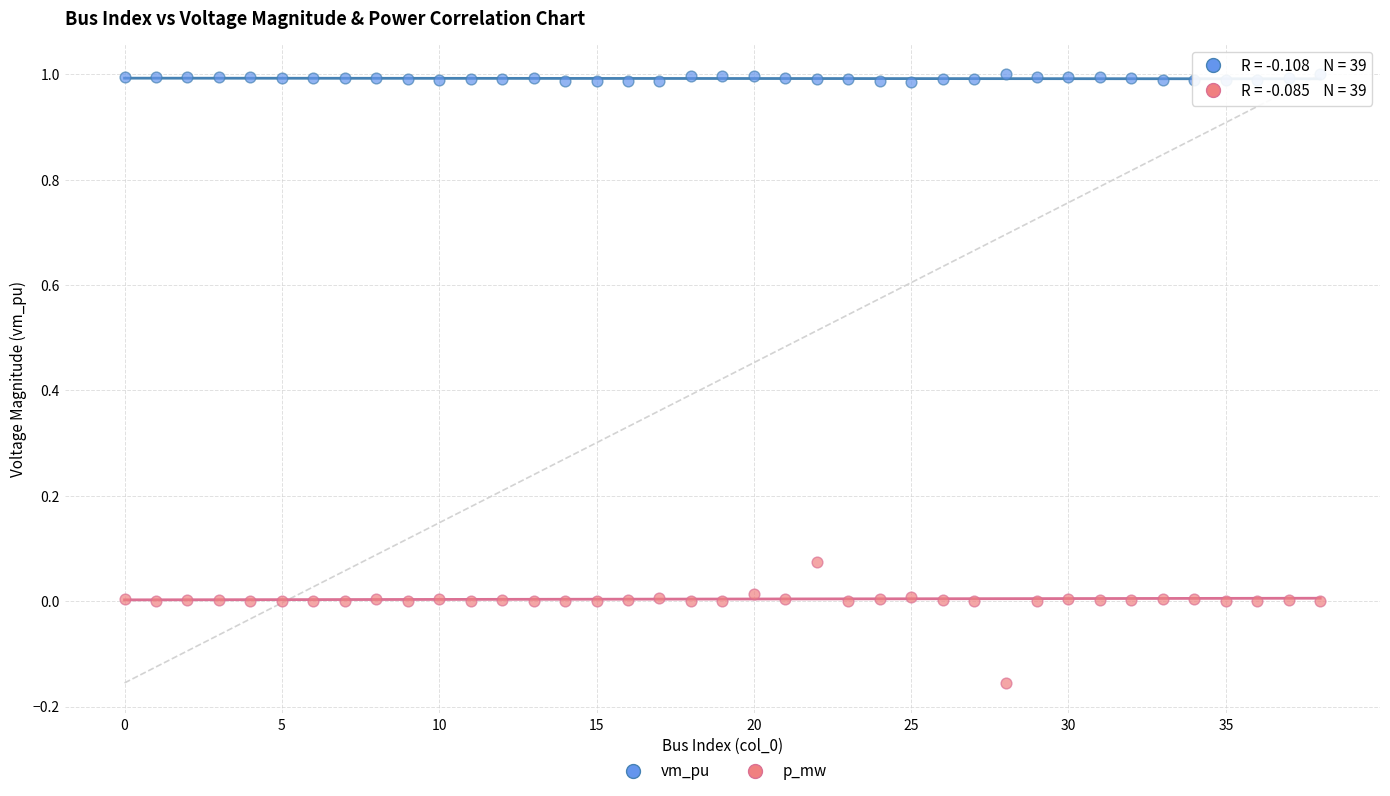

What are all the series names shown in the legend?

vm_pu, p_mw